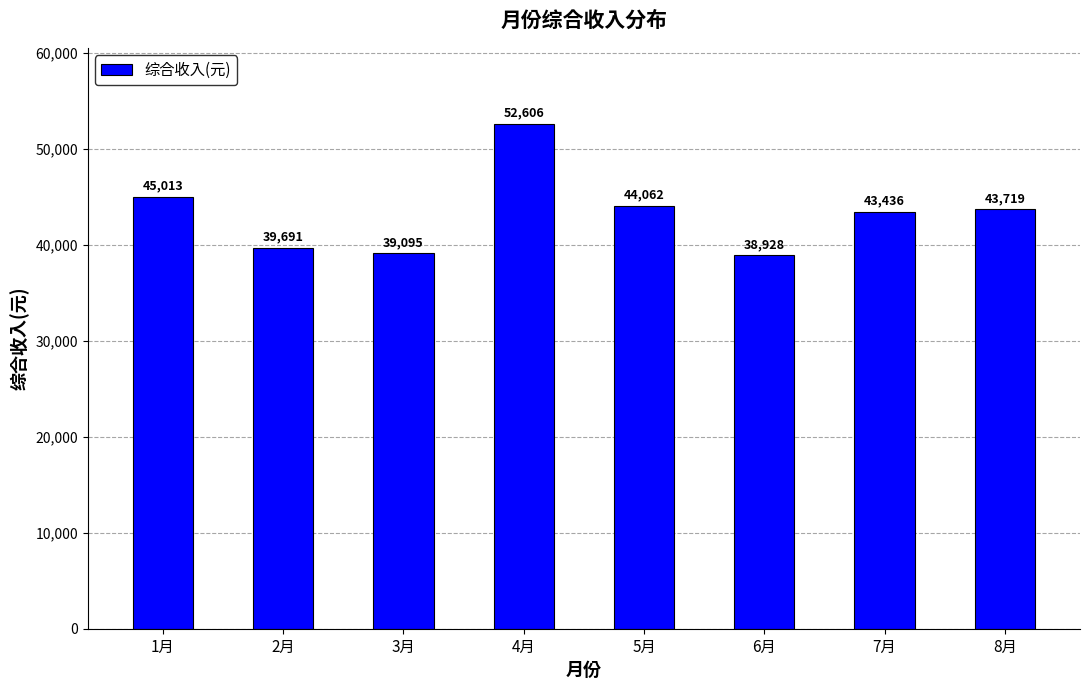

What is the difference between the second highest and minimum values?

6084.8